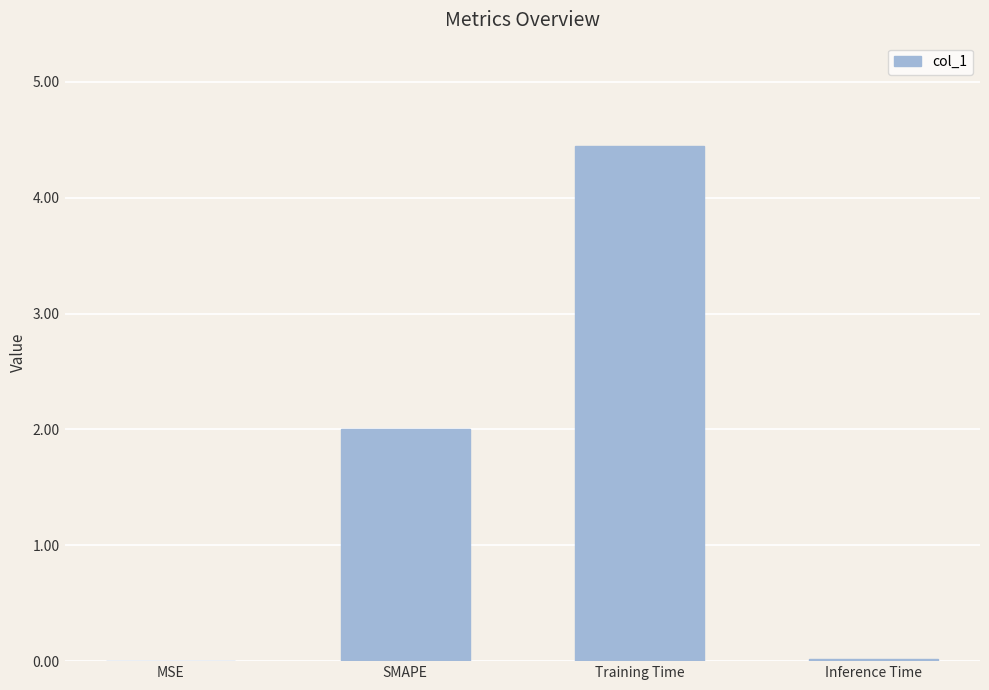

How many distinct data groups are displayed?

1